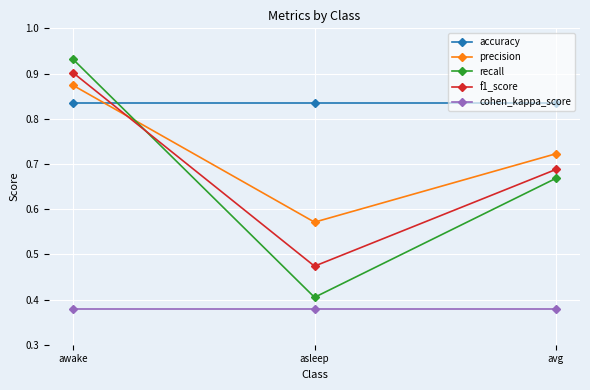

True or false: precision has a value of 0.4 at awake.

False